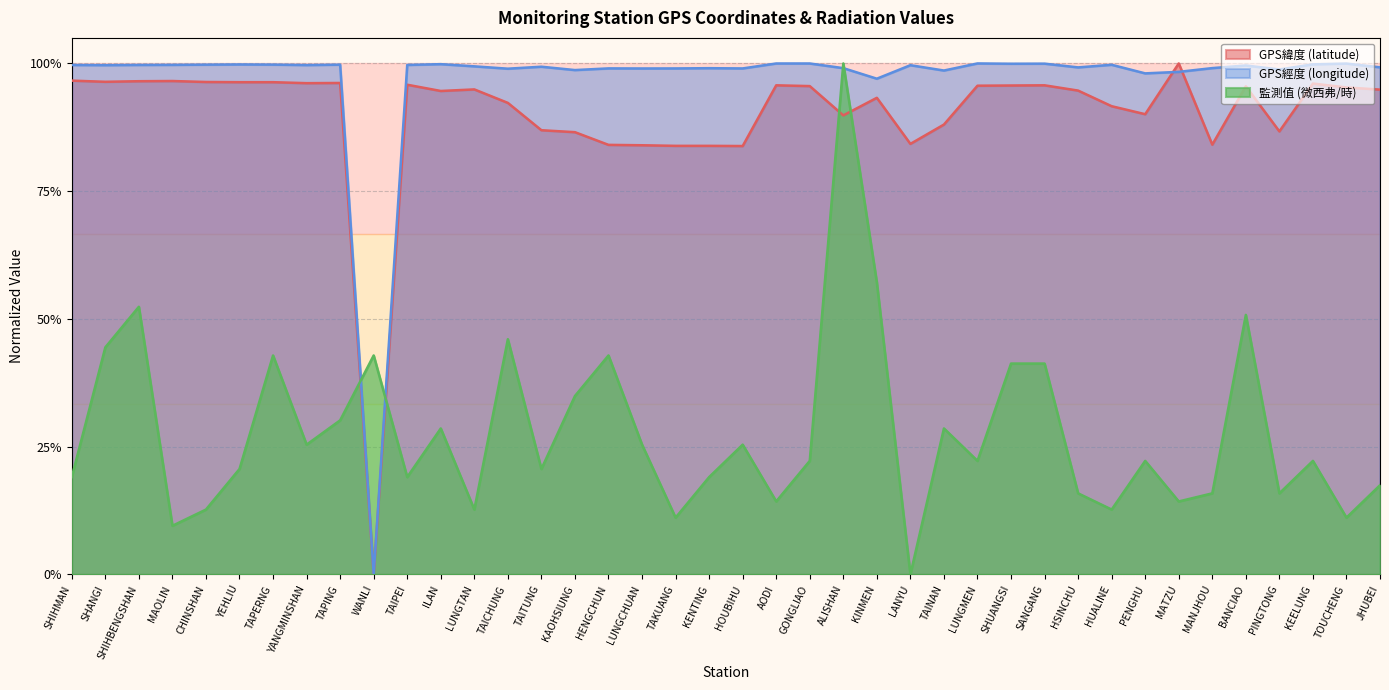

How many series are shown in this chart?

3